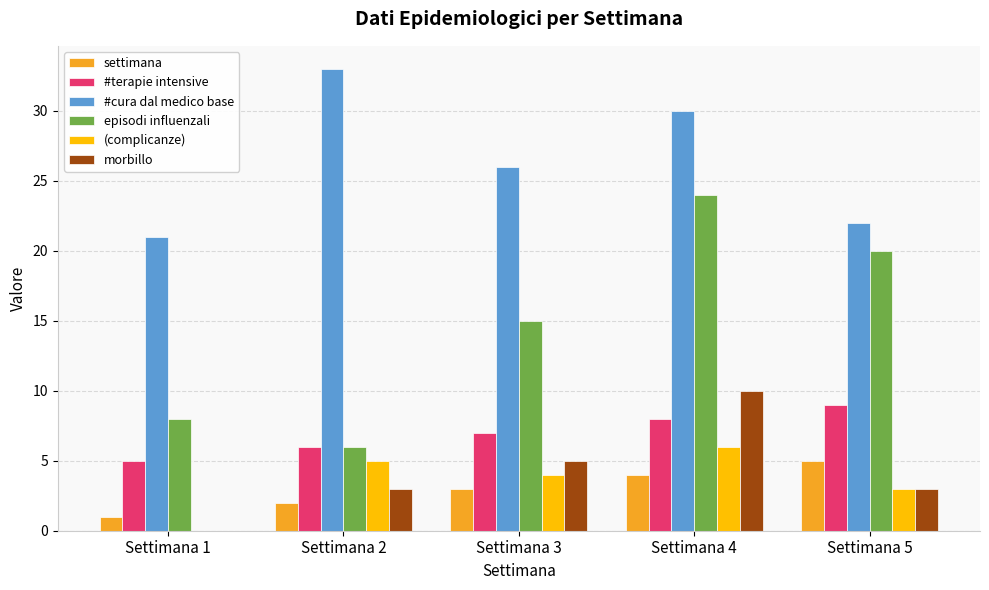

How many values in morbillo are above zero?

4